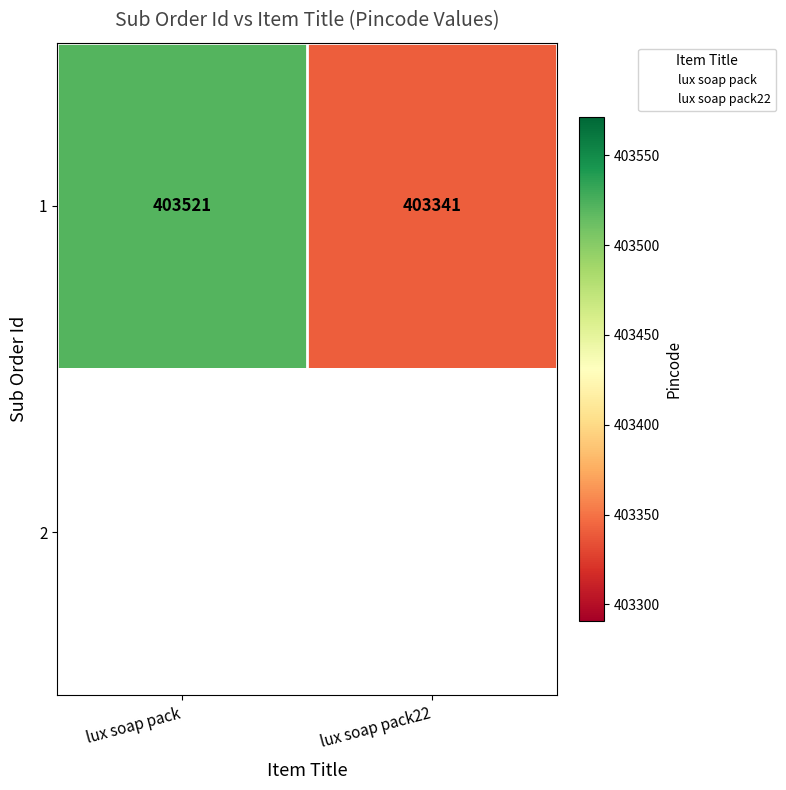

At how many categories does at least one series exceed 403471?

1